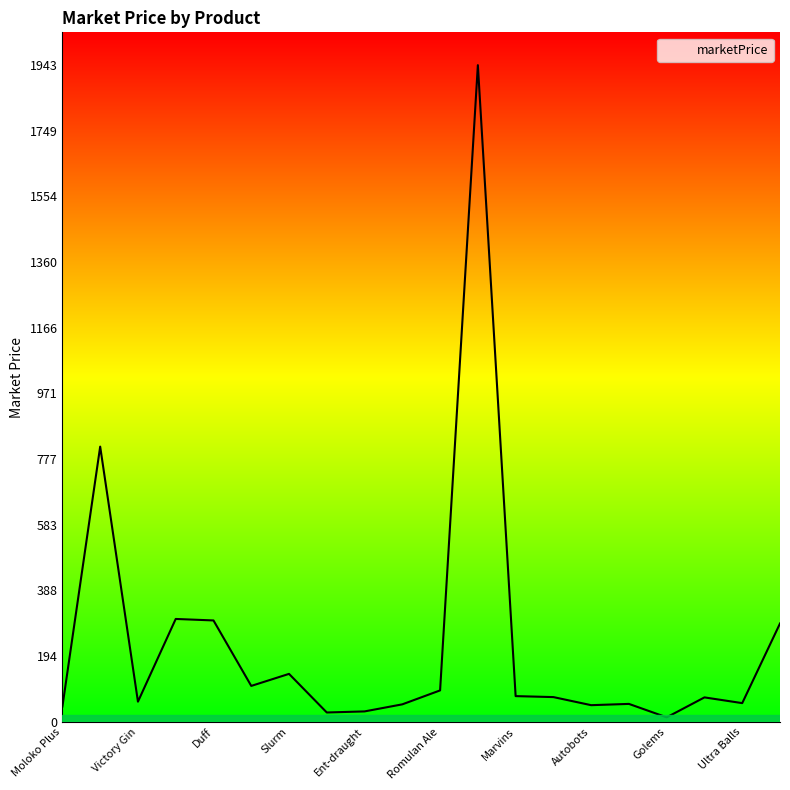

Does the chart have visible grid lines?

No